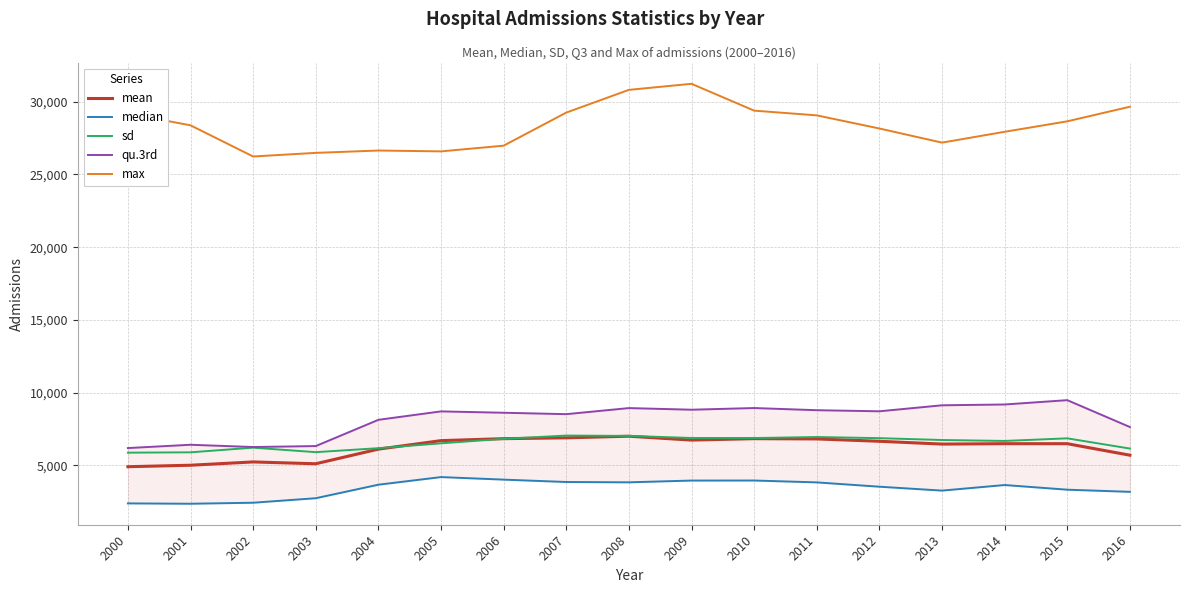

Reading right to left, transcribe all the data shown in this chart.

mean: 5690.0	6481.5	6482.1	6454.9	6647.9	6809.1	6827.0	6729.2	6995.4	6884.6	6827.4	6692.2	6107.6	5101.0	5227.3	5000.7	4898.8
median: 3171.0	3318.0	3639.0	3255.5	3523.5	3820.5	3949.5	3946.0	3825.0	3847.0	4011.0	4185.0	3661.0	2732.0	2421.0	2352.0	2376.0
sd: 6146.7	6850.3	6671.4	6735.4	6862.1	6941.4	6871.2	6874.8	7017.7	7040.8	6816.1	6507.5	6173.0	5899.1	6209.1	5887.8	5865.4
qu.3rd: 7628.0	9476.5	9179.0	9123.0	8710.5	8785.5	8934.5	8819.5	8931.5	8513.0	8611.0	8704.0	8124.0	6319.0	6253.0	6408.5	6181.8
max: 29658.0	28655.0	27935.0	27190.0	28161.0	29065.0	29390.0	31236.0	30819.0	29256.0	26980.0	26588.0	26646.0	26486.0	26236.0	28380.0	29195.0